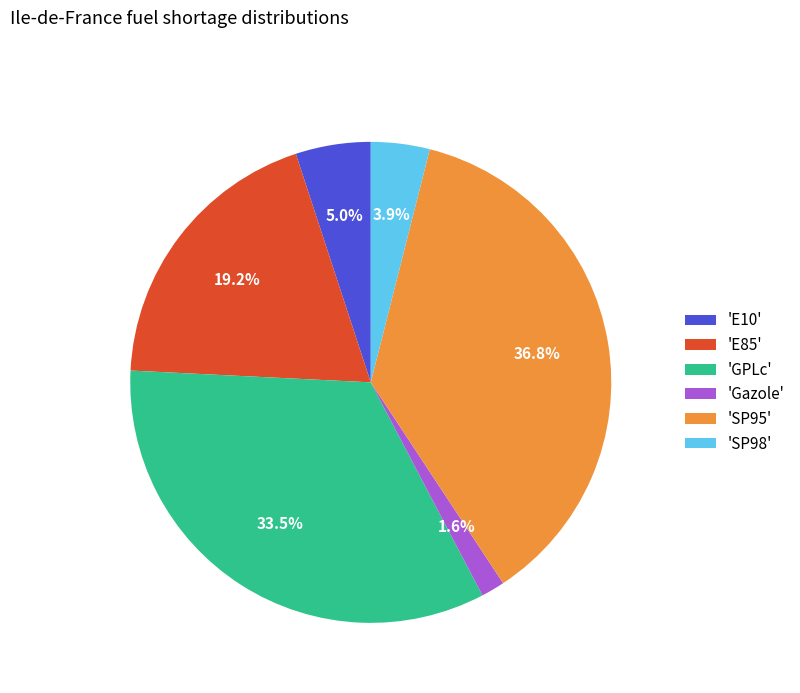

How many slices are in this pie chart?

6